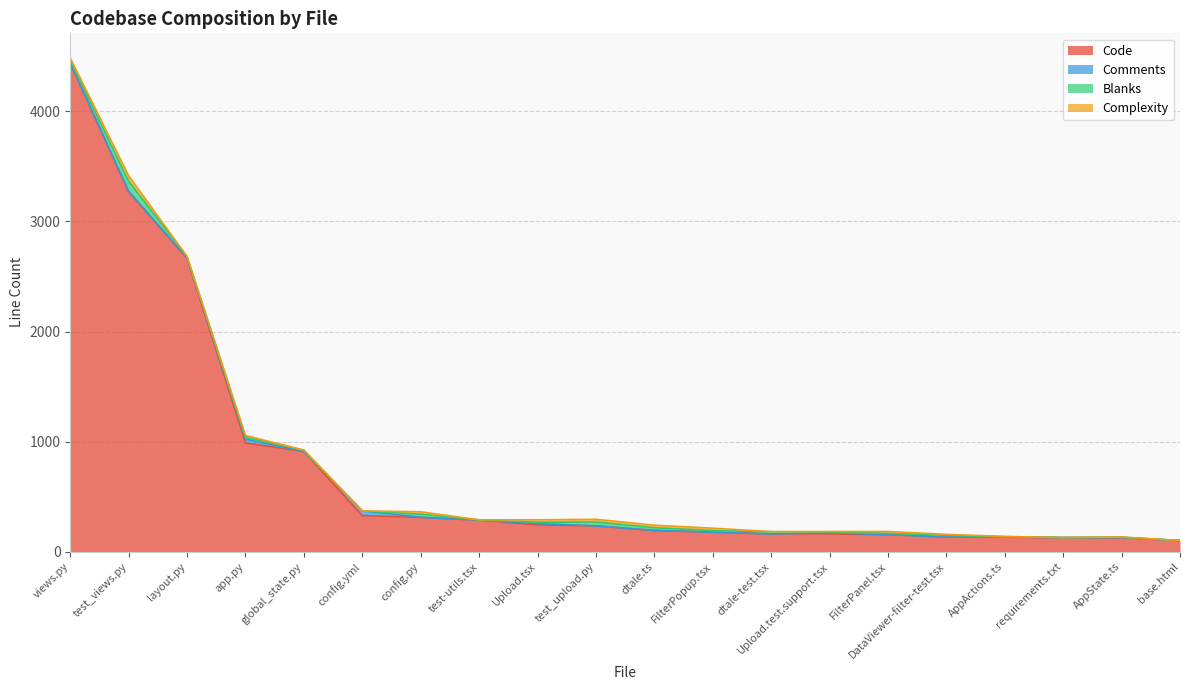

What is the total value across all series at layout.py?

2682